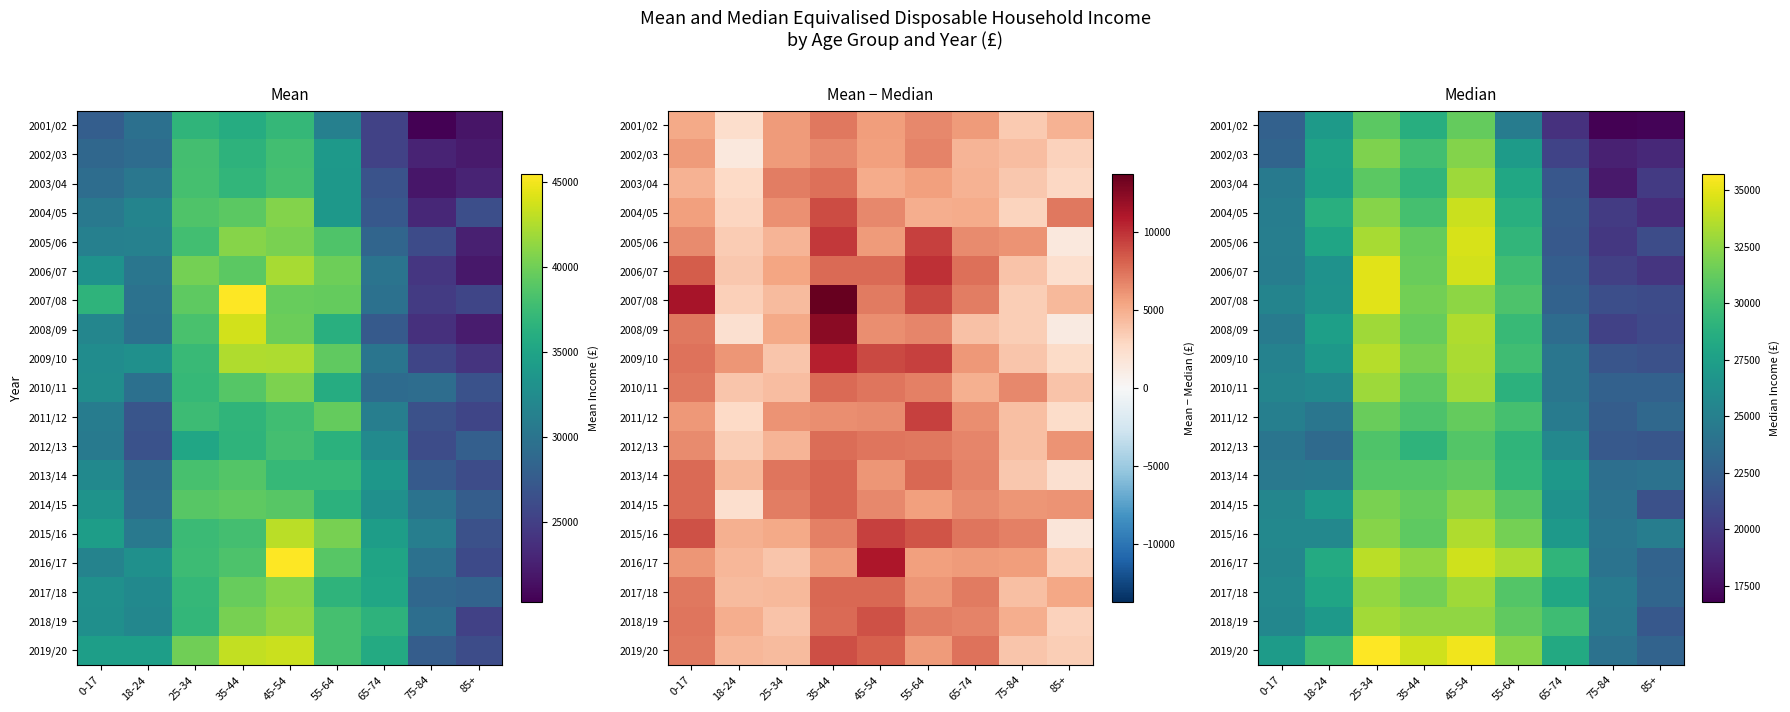

At which label is 2018/19 closest to 27558?

18-24